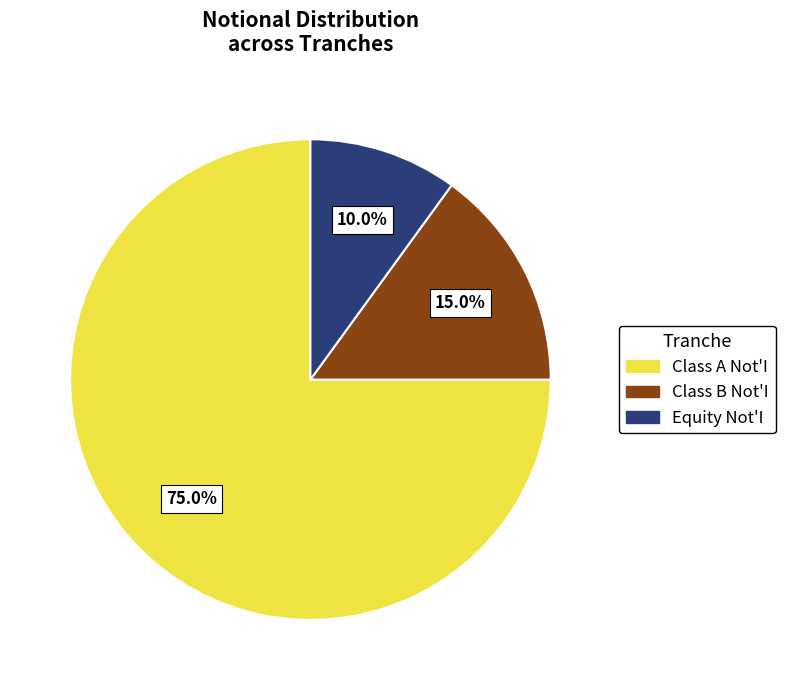

True or false: Class A Not'I accounts for 87% of the total.

False